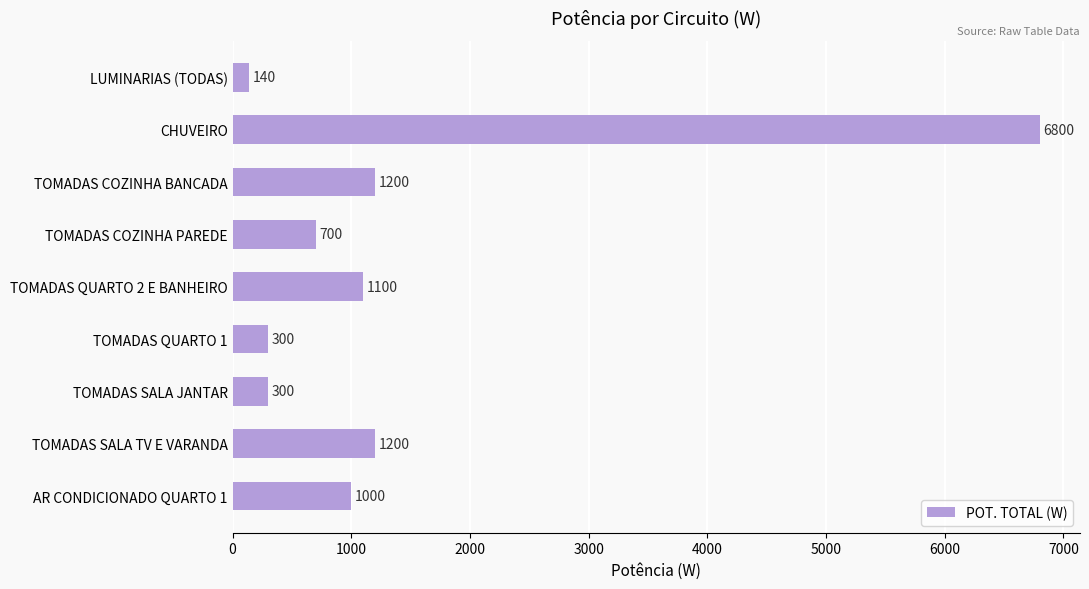

What is the change in value from TOMADAS COZINHA PAREDE to TOMADAS QUARTO 2 E BANHEIRO?

+400